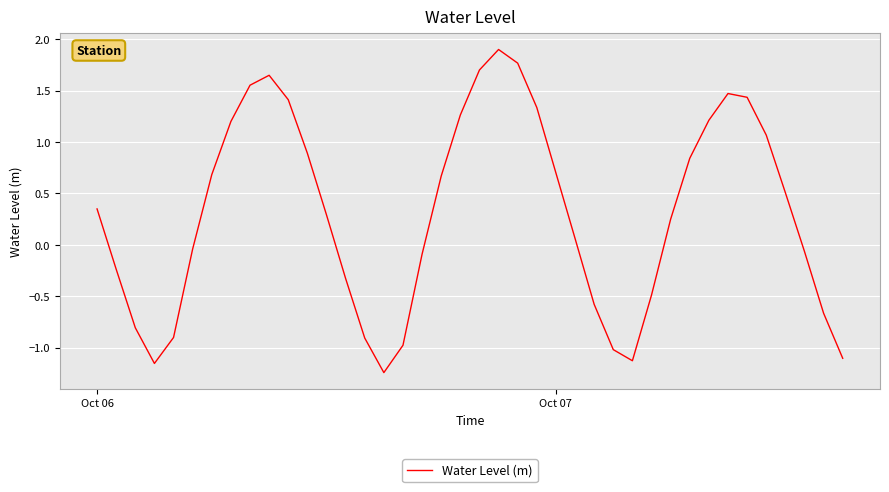

What is the difference between the maximum and minimum values?

3.1